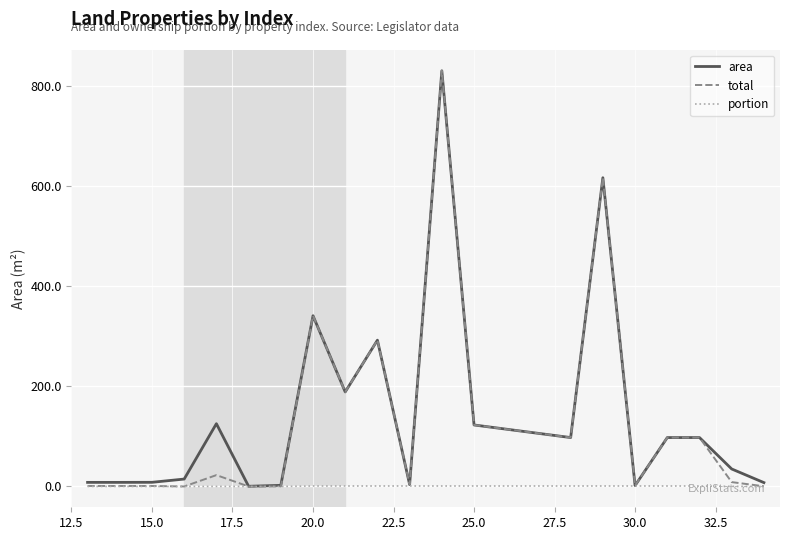

What is the maximum value shown in the chart?

831.1